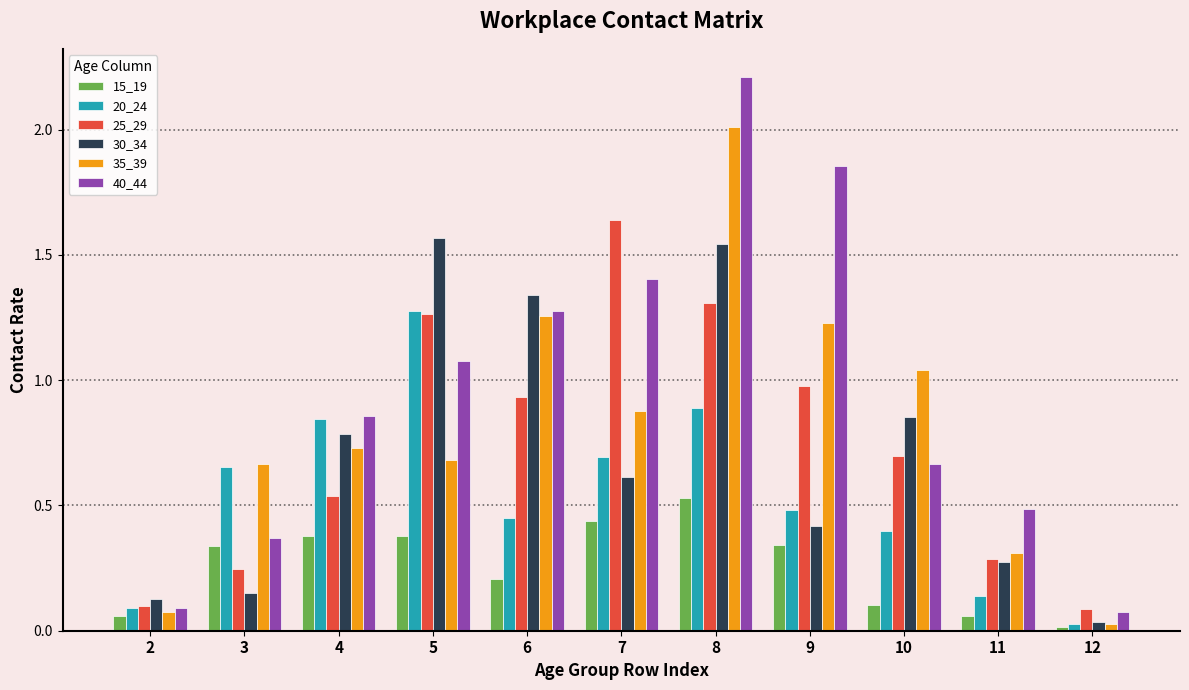

Where is 30_34 nearest to the value 0?

12